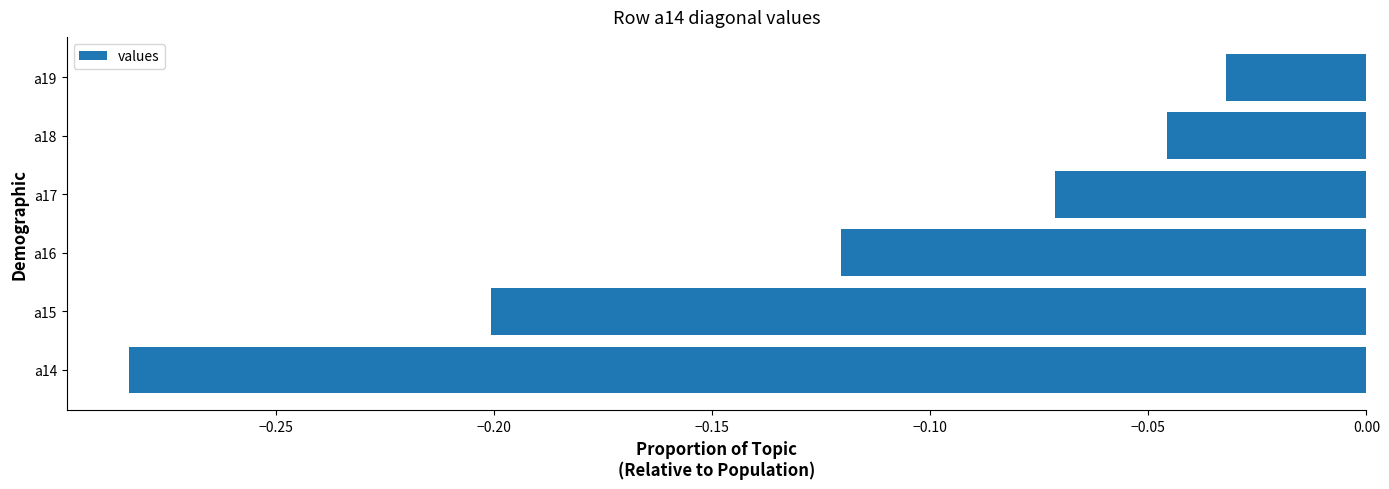

How many bars are there in total?

6